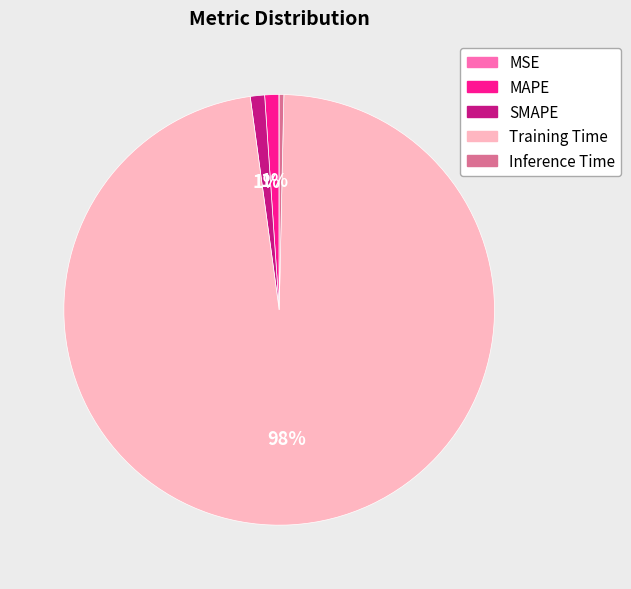

Is it true that Inference Time is 0% of the pie?

True